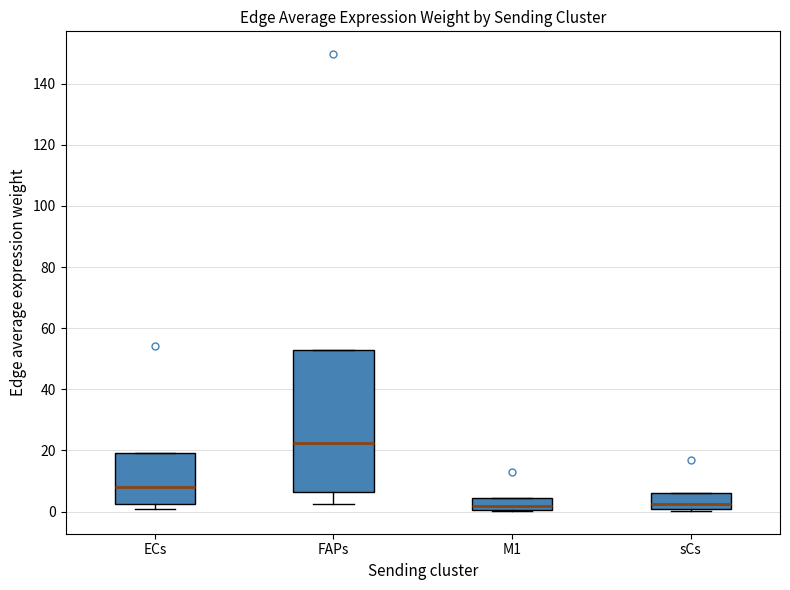

Reading left to right, read every box against the y-axis: the position of its median line, the range the box covers, and the ends of its whiskers. The values are not printed on the chart, so give them approximately, as read against the axis.

ECs: median 8, box 2 to 20, whiskers 0 to 20
FAPs: median 22, box 6 to 52, whiskers 2 to 52
M1: median 2, box 0 to 4, whiskers 0 to 4
sCs: median 2, box 0 to 6, whiskers 0 to 6